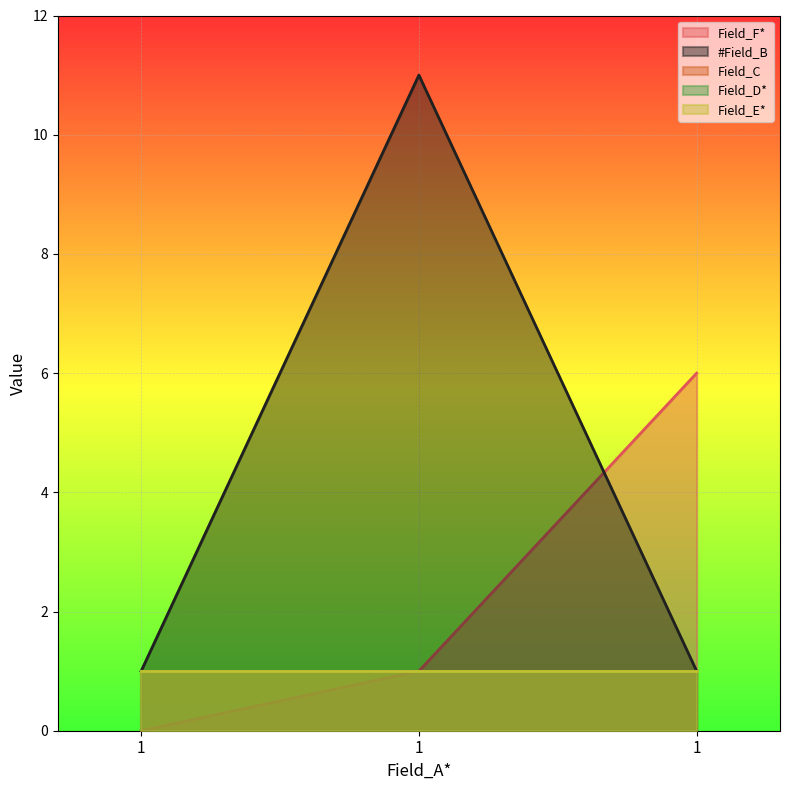

Between 1 and 1, which series saw the biggest shift?

#Field_B